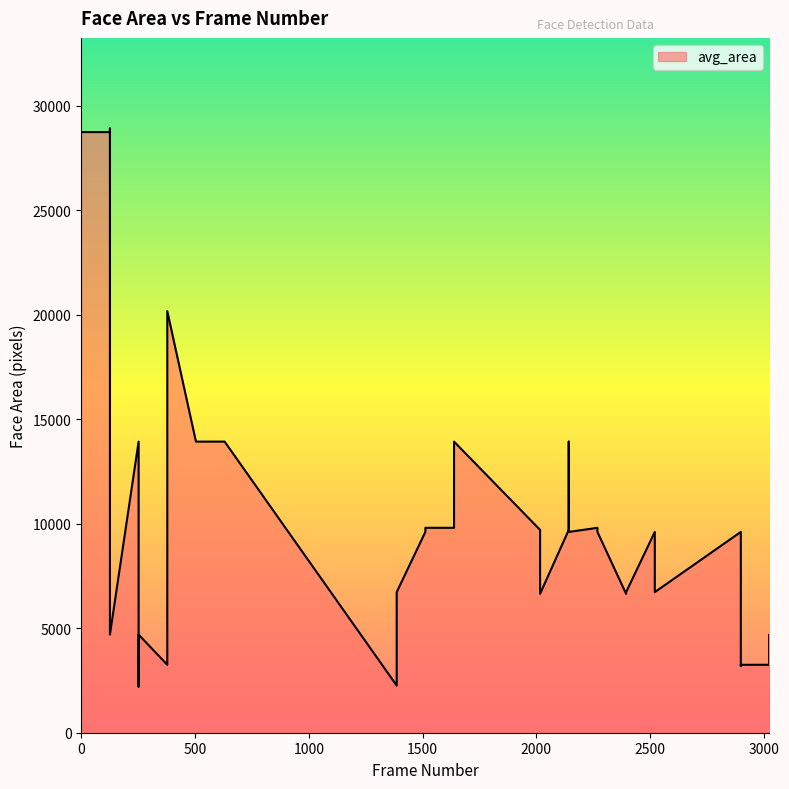

True or false: the data has more than 2 interior local peaks.

True